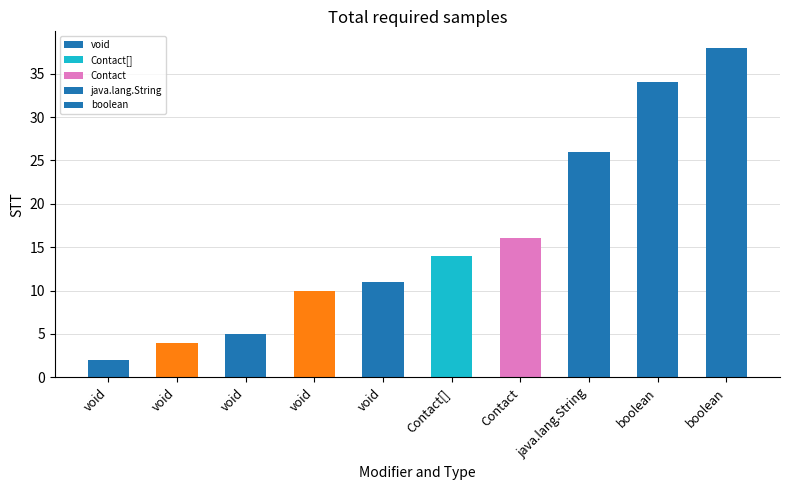

What is the label of the 8th bar from the right?

void